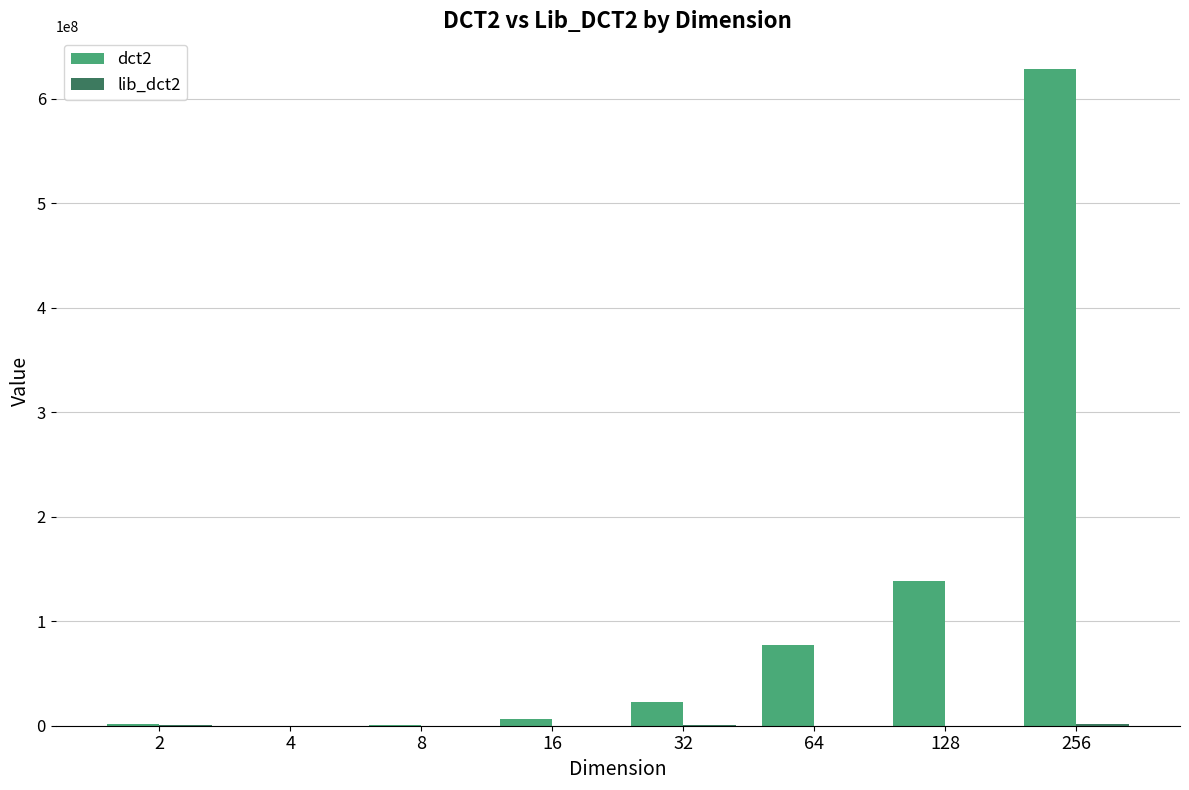

What is the sum of the dct2 values at 2 and 32?

24375700